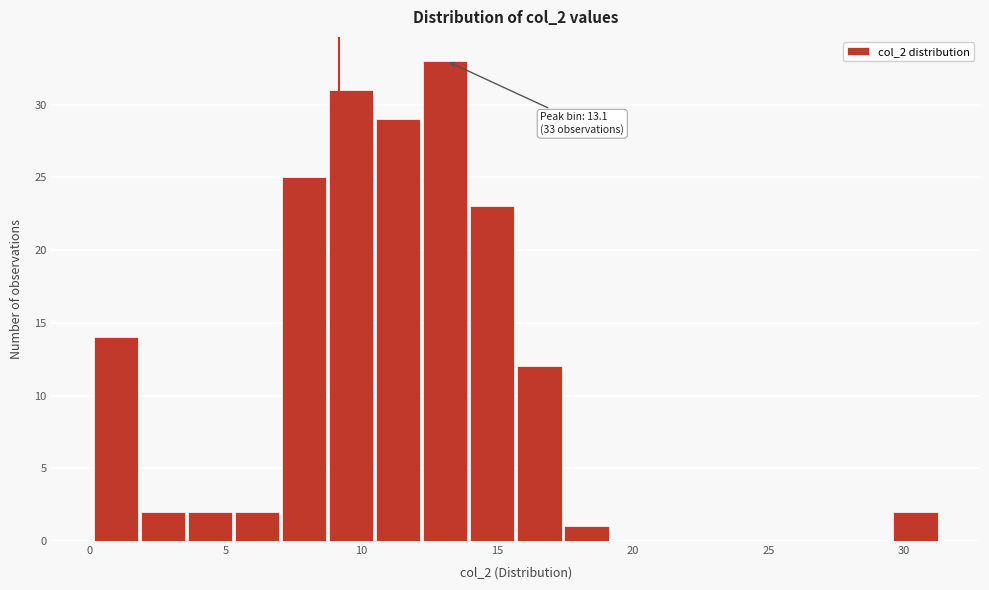

Around what value on the x-axis is the tallest bar? Give the approximate position of its centre, as read against the axis.

13.0